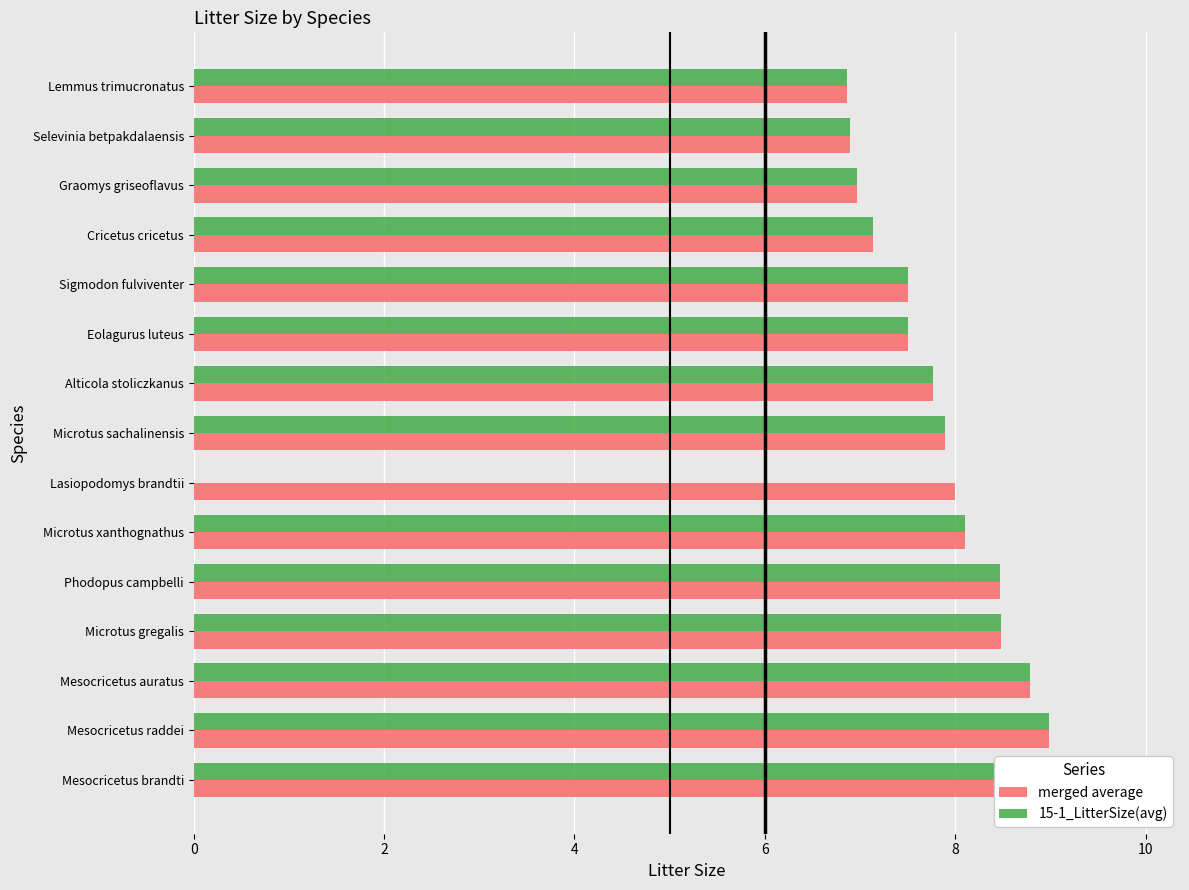

True or false: merged average has a value of 2.7 at Selevinia betpakdalaensis.

False